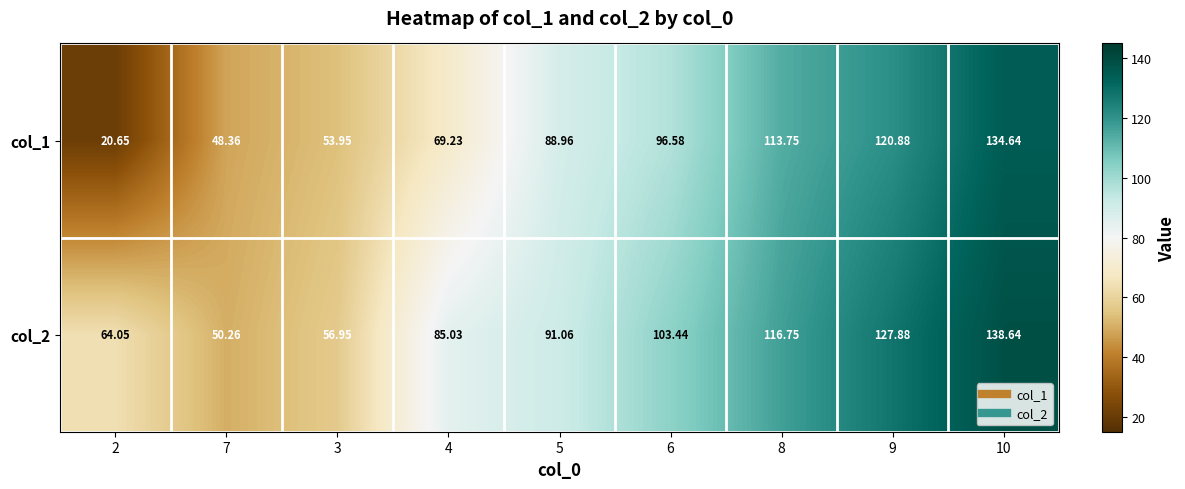

How many values in the col_1 series exceed 88?

5